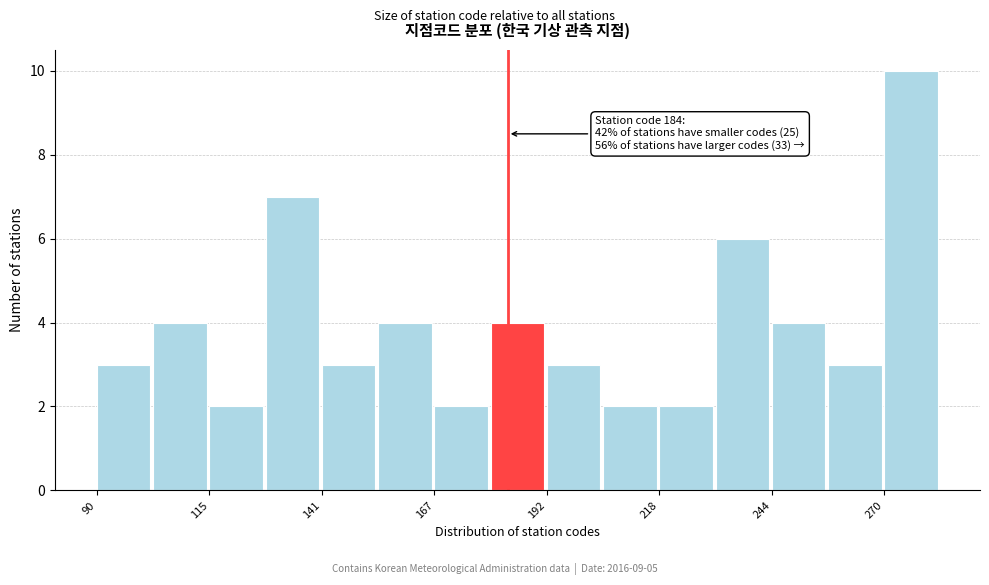

Around what value on the x-axis is the tallest bar? Give the approximate position of its centre, as read against the axis.

275